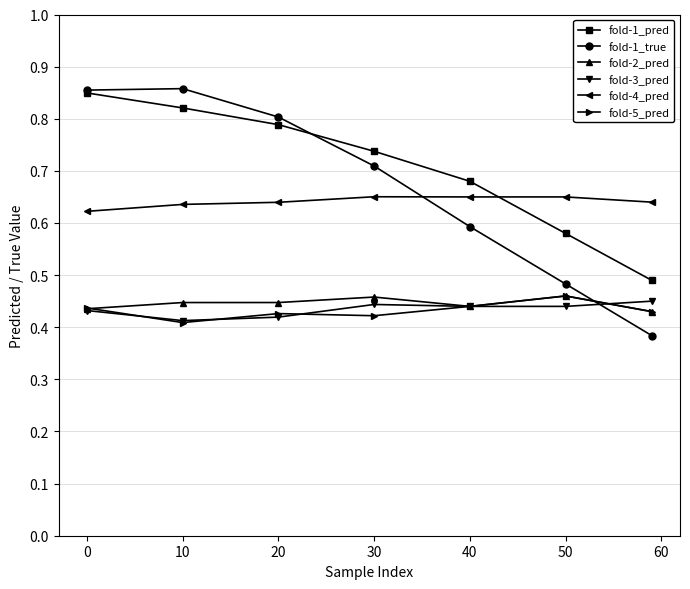

True or false: fold-1_pred has more than 2 points higher than both neighbors.

False